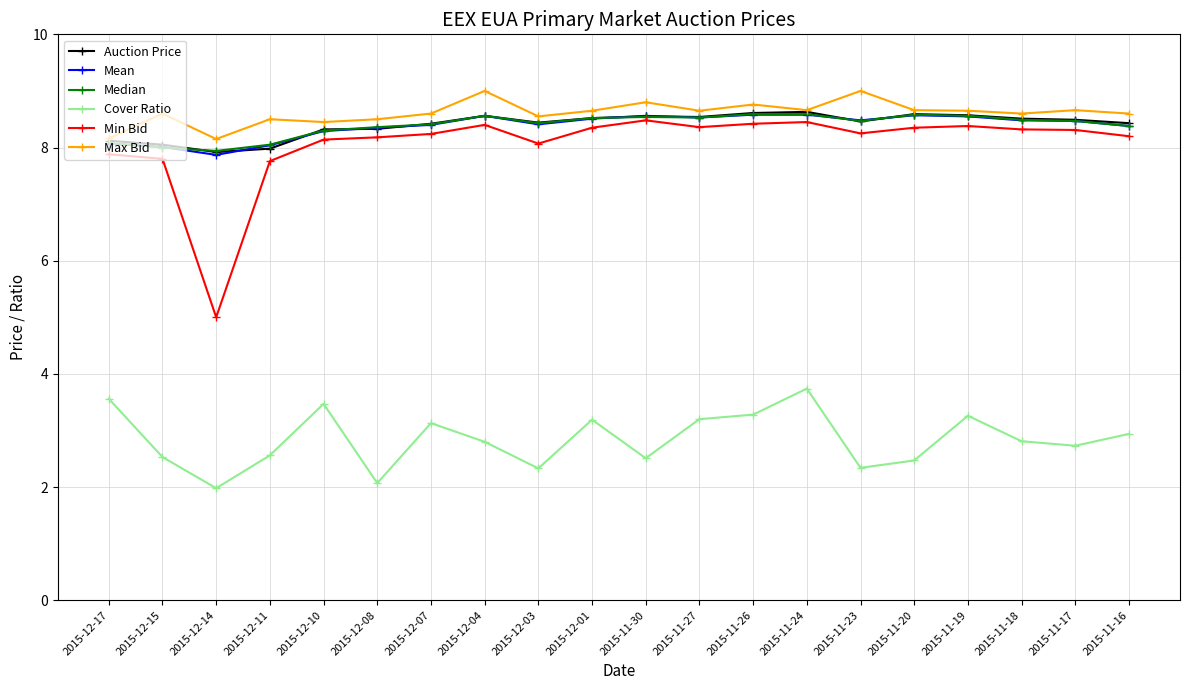

Count the number of categories in the chart.

20